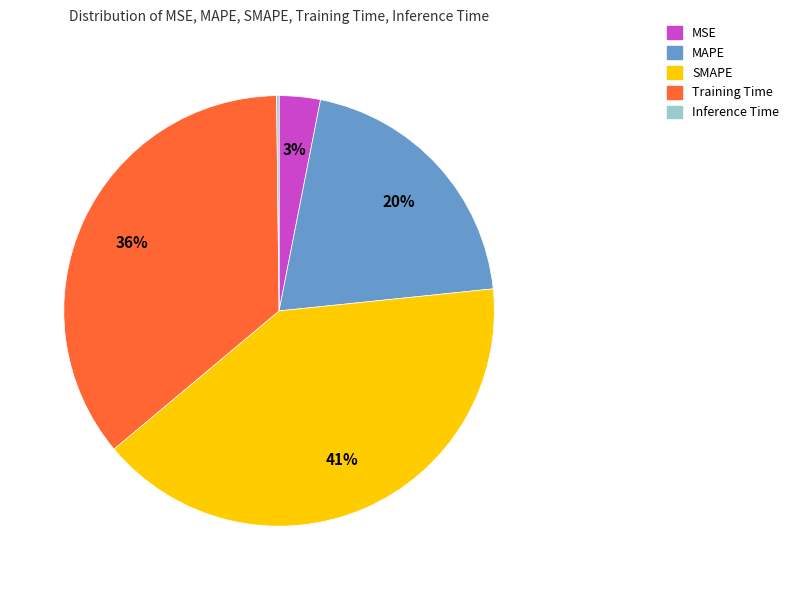

Does any single category account for the majority?

No